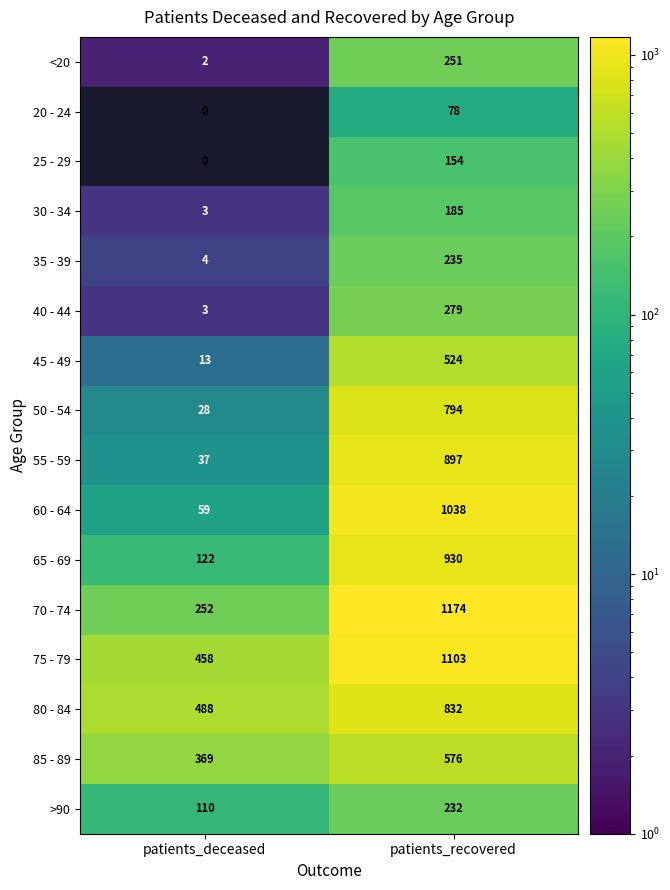

What is the difference between the maximum and minimum values in the 55 - 59 series?

860